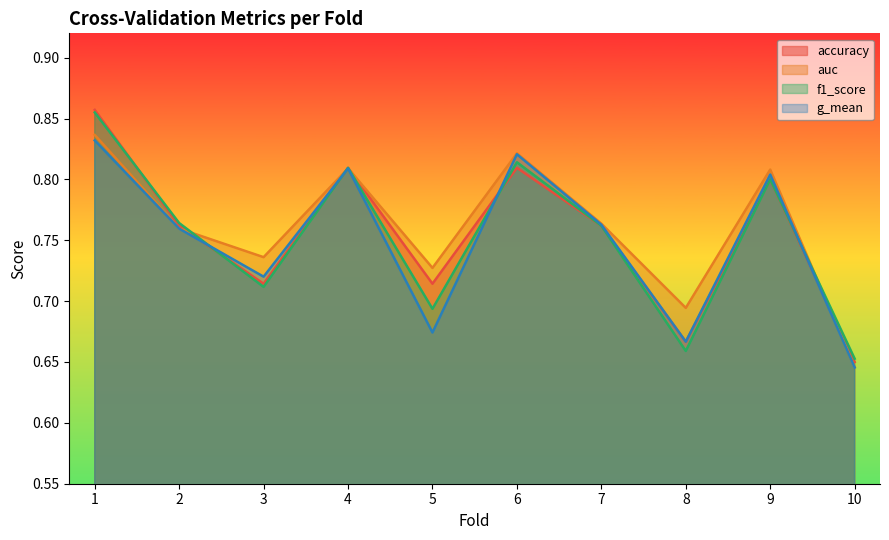

True or false: g_mean has more than 2 points higher than both neighbors.

True